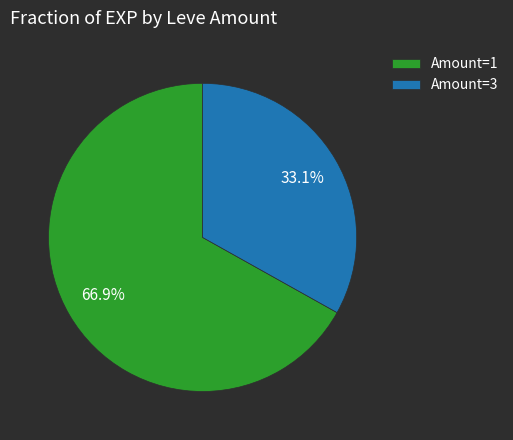

Which category has the smallest portion of the pie?

Amount=3